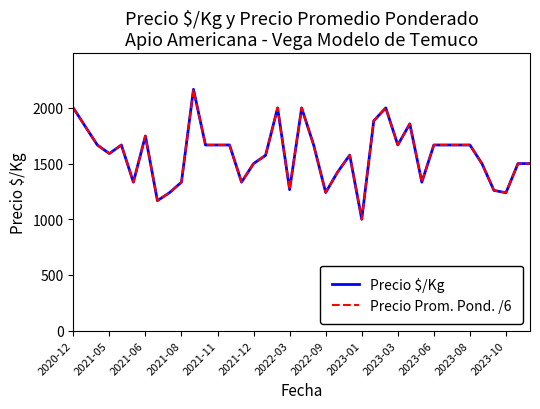

Which series has the largest range (max minus min)?

Precio $/Kg